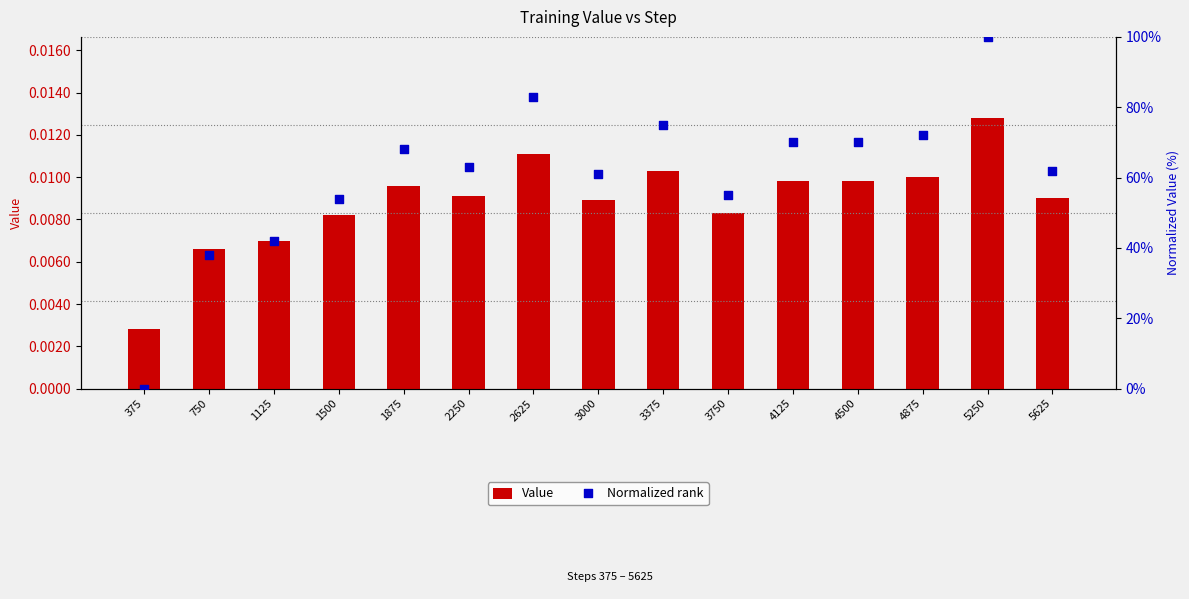

Which series has the largest Y range (max minus min)?

Normalized rank